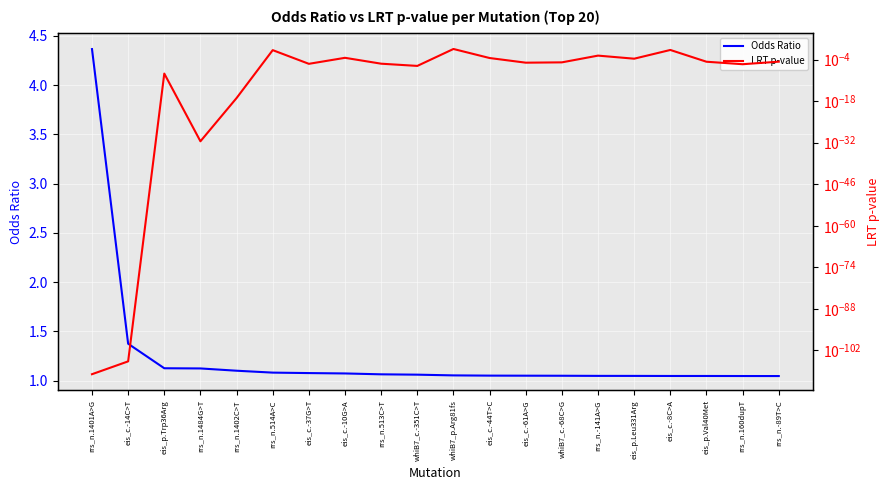

Which series has the largest total across all categories?

Odds Ratio